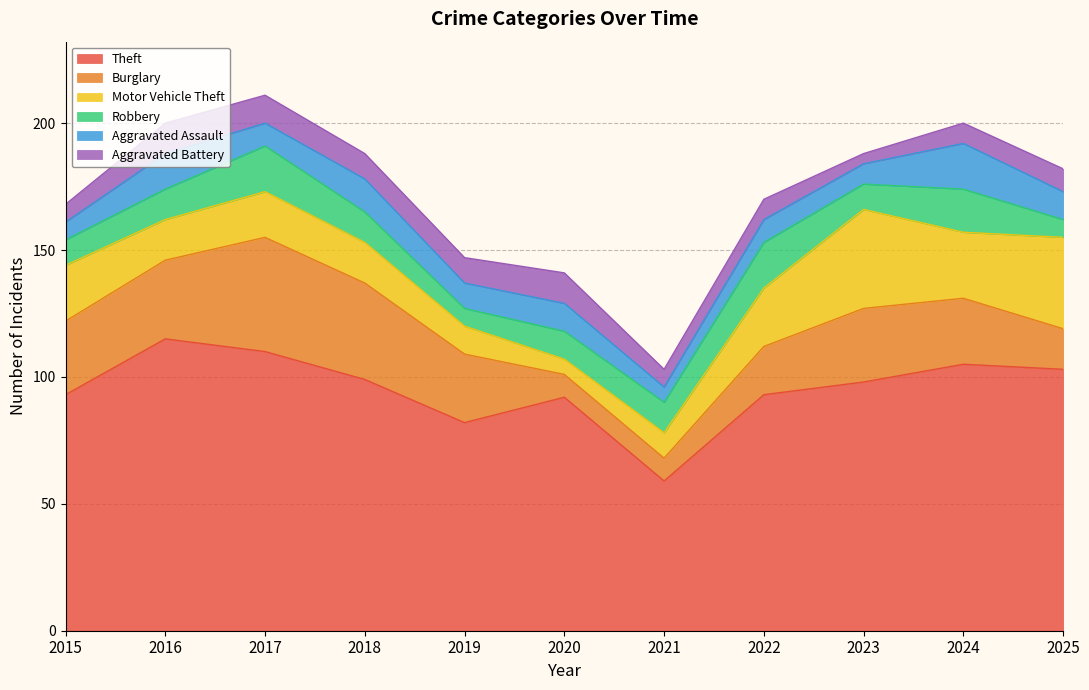

True or false: Burglary has more than 1 points higher than both neighbors.

True